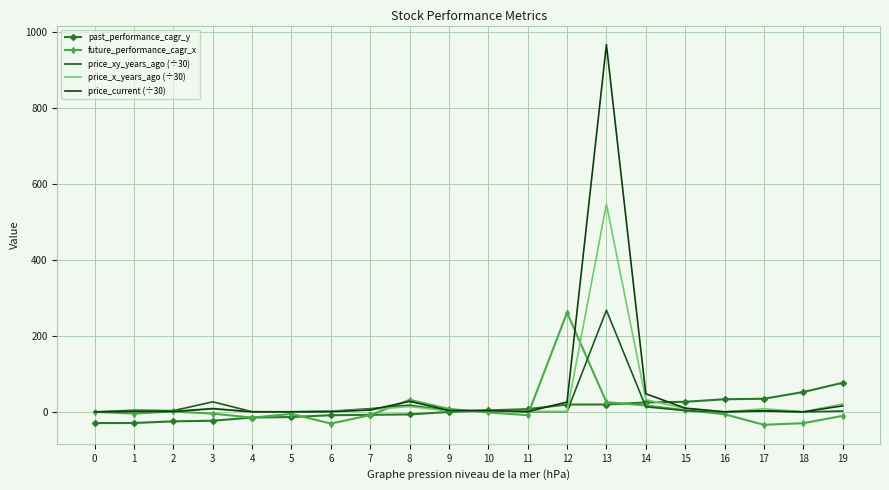

What is the average value of the price_xy_years_ago (÷30) series?

18.0